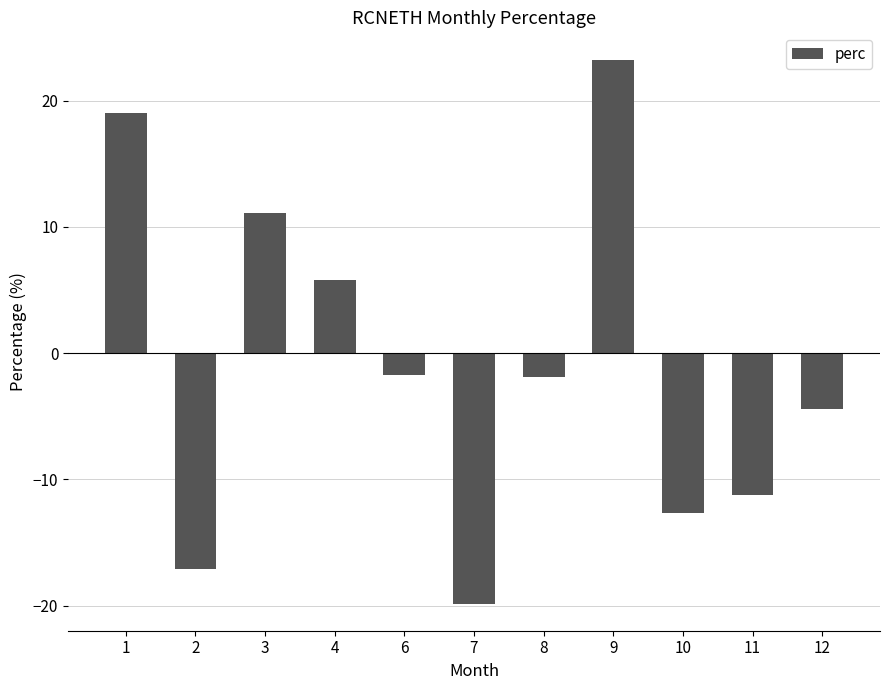

Between 2 and 4, which is larger?

4